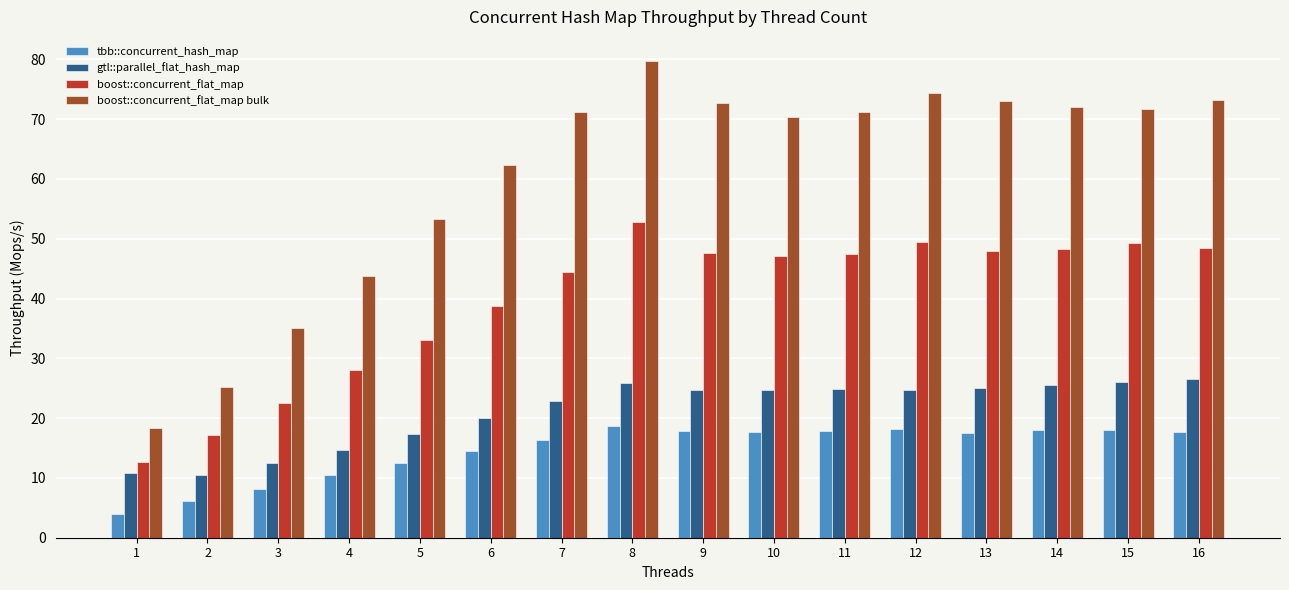

Are the bars horizontal?

No